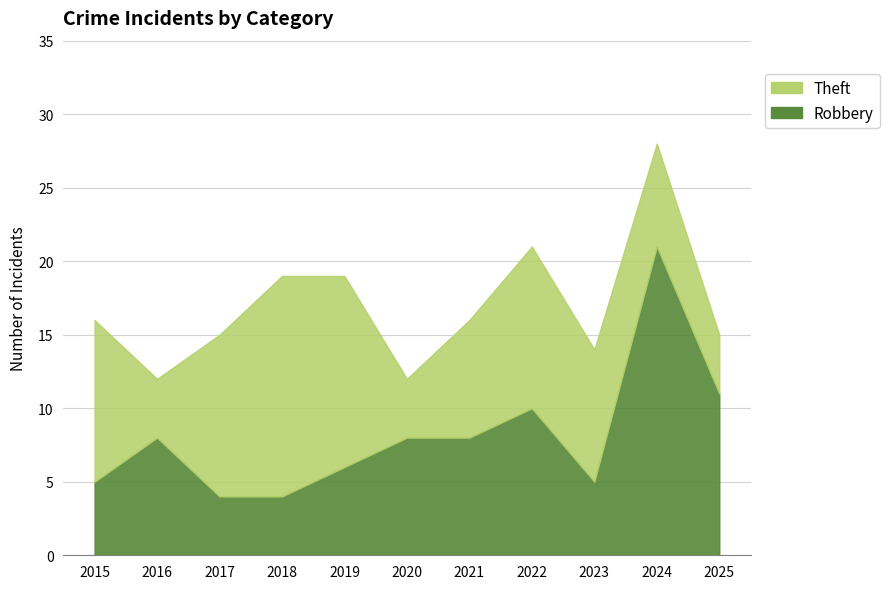

List the labels in order of Robbery value, smallest first.

2017, 2018, 2015, 2023, 2019, 2016, 2020, 2021, 2022, 2025, 2024